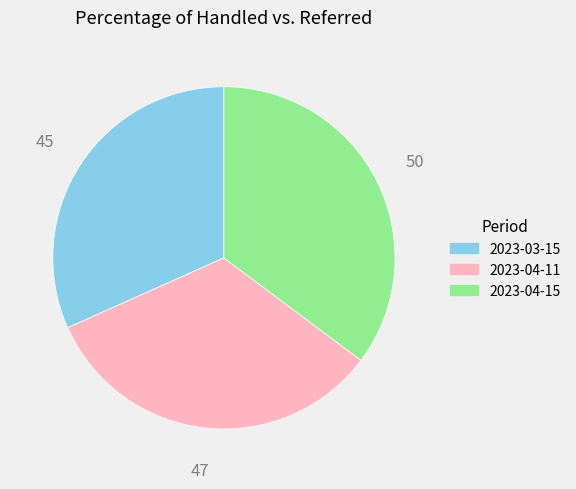

Does 2023-04-15 represent more than half of the total?

No